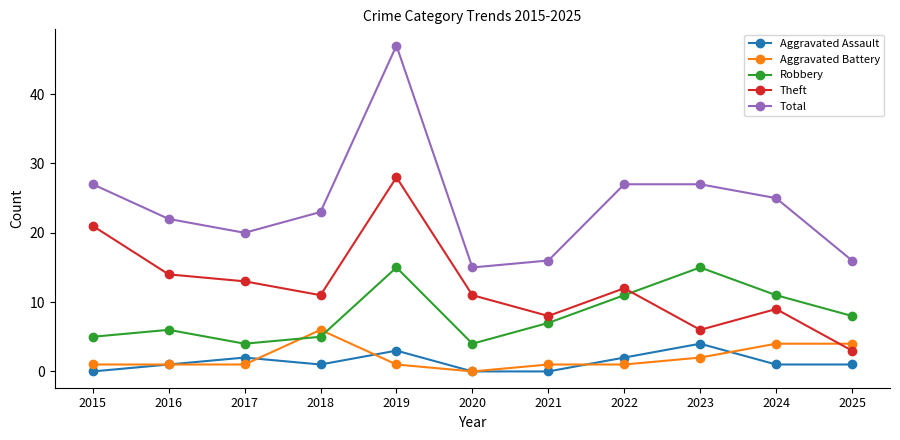

Reading left to right, list all the values displayed in this chart.

Aggravated Assault: 2015=0	2016=1	2017=2	2018=1	2019=3	2020=0	2021=0	2022=2	2023=4	2024=1	2025=1
Aggravated Battery: 2015=1	2016=1	2017=1	2018=6	2019=1	2020=0	2021=1	2022=1	2023=2	2024=4	2025=4
Robbery: 2015=5	2016=6	2017=4	2018=5	2019=15	2020=4	2021=7	2022=11	2023=15	2024=11	2025=8
Theft: 2015=21	2016=14	2017=13	2018=11	2019=28	2020=11	2021=8	2022=12	2023=6	2024=9	2025=3
Total: 2015=27	2016=22	2017=20	2018=23	2019=47	2020=15	2021=16	2022=27	2023=27	2024=25	2025=16